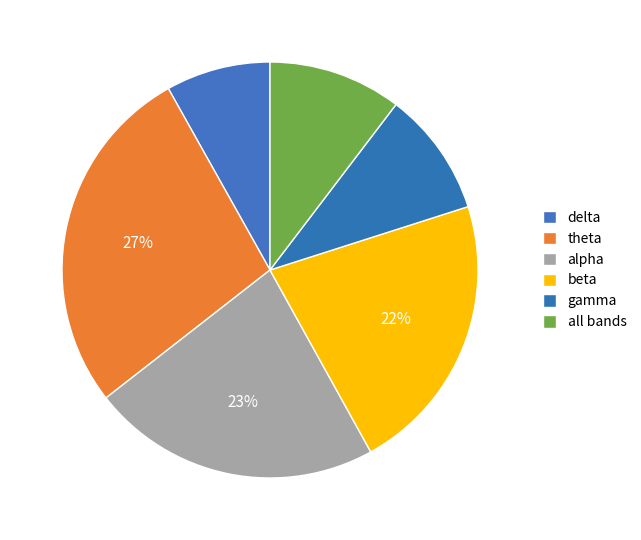

Which has a higher value, delta or theta?

theta